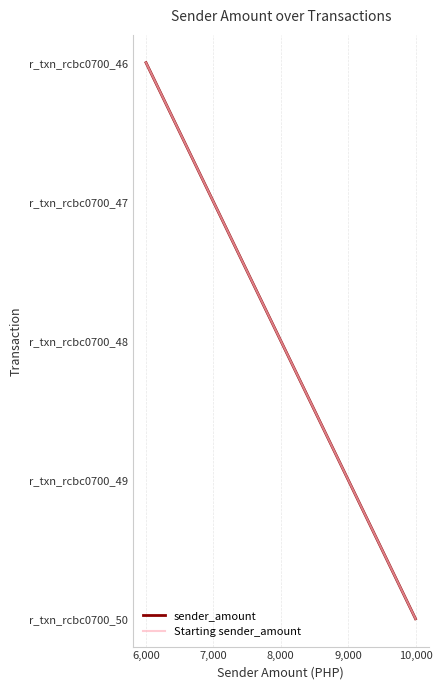

What is the total value across all series at 7,000?

2